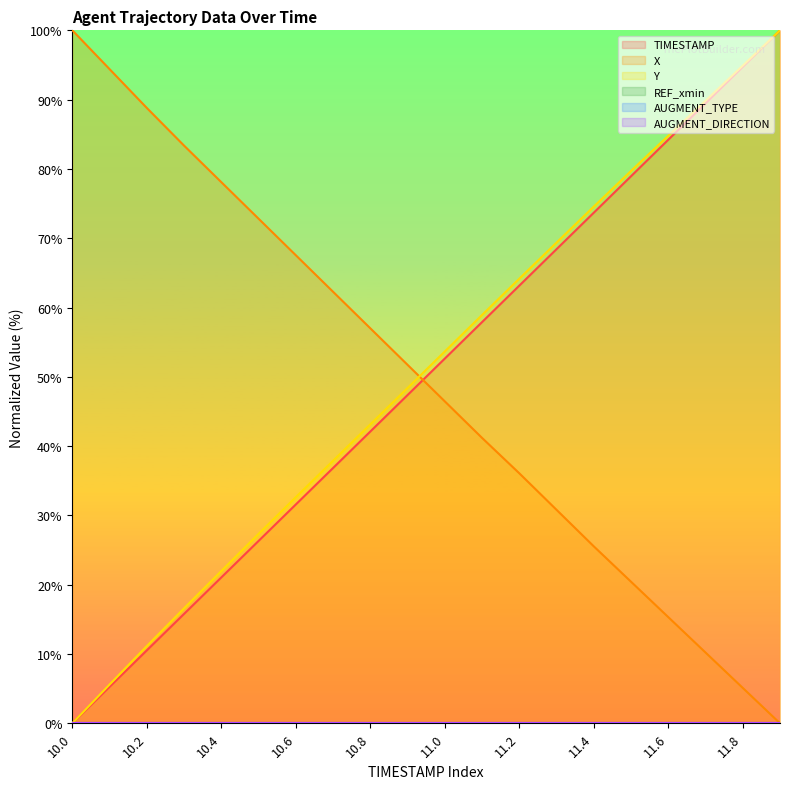

Which series changed the most between 10.0 and 10.4?

Y